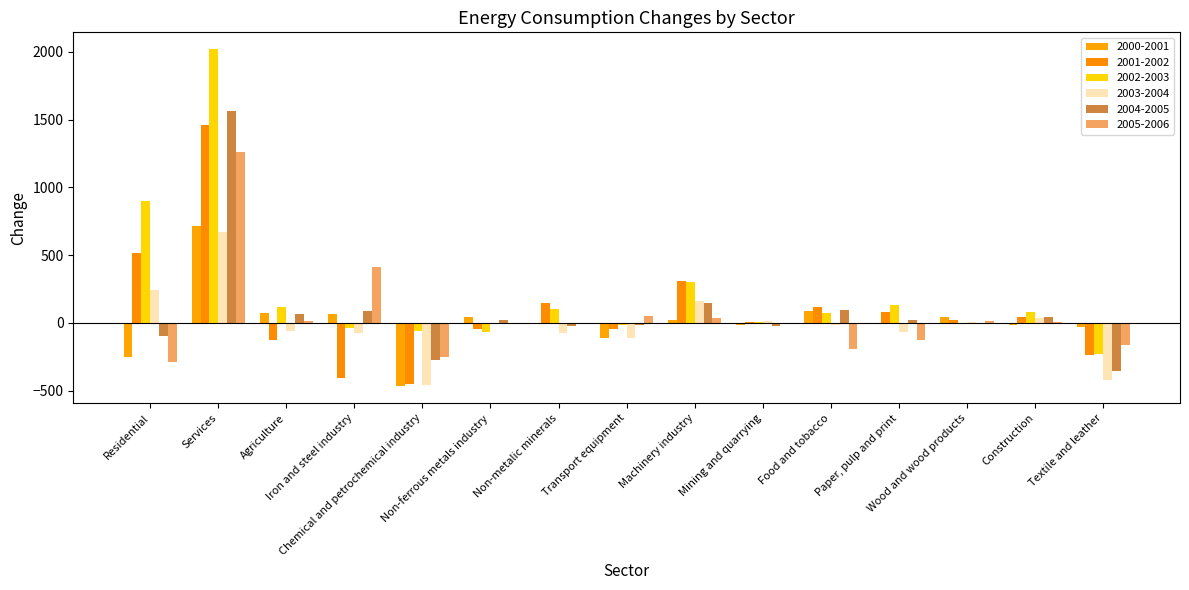

What is the label of the 7th bar from the left?

Non-metalic minerals